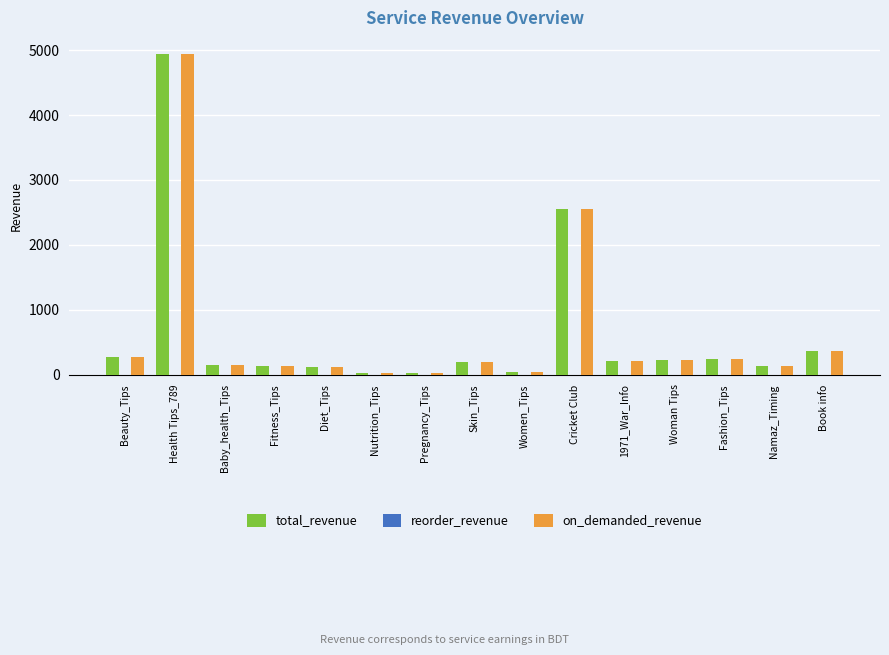

What is the greatest value displayed?

4942.8